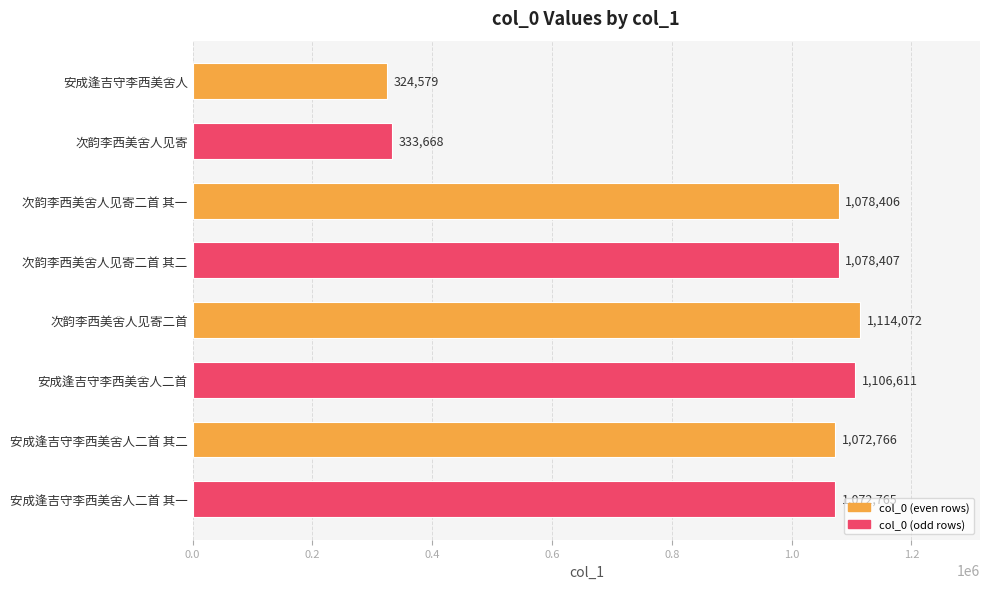

How many bars are there in total?

8